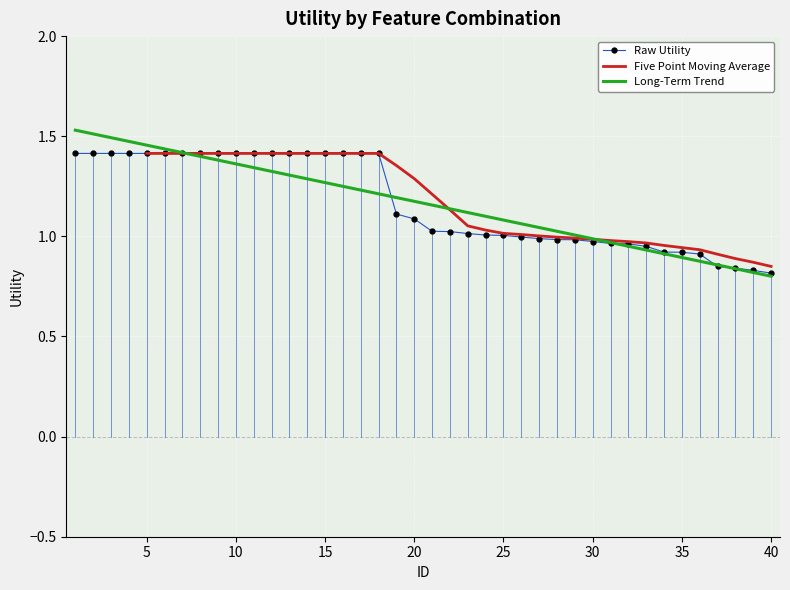

Reading left to right, extract all data points from this chart.

1.4	1.4	1.4	1.4	1.4	1.4	1.4	1.4	1.4	1.4	1.4	1.4	1.4	1.4	1.4	1.4	1.4	1.4	1.1	1.1	1.0	1.0	1.0	1.0	1.0	1.0	1.0	1.0	1.0	1.0	1.0	1.0	0.9	0.9	0.9	0.9	0.8	0.8	0.8	0.8